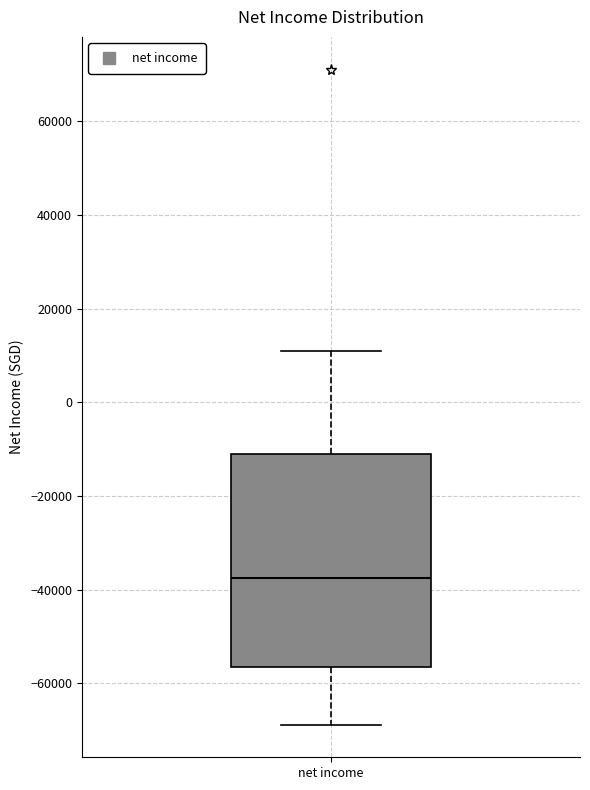

Transcribe this box plot: give where the median line is, the range the box spans, and where the two whiskers end, as read against the y-axis. The values are not printed on the chart, so give them approximately, as read against the axis.

median -38000, box -56000 to -12000, whiskers -68000 to 12000